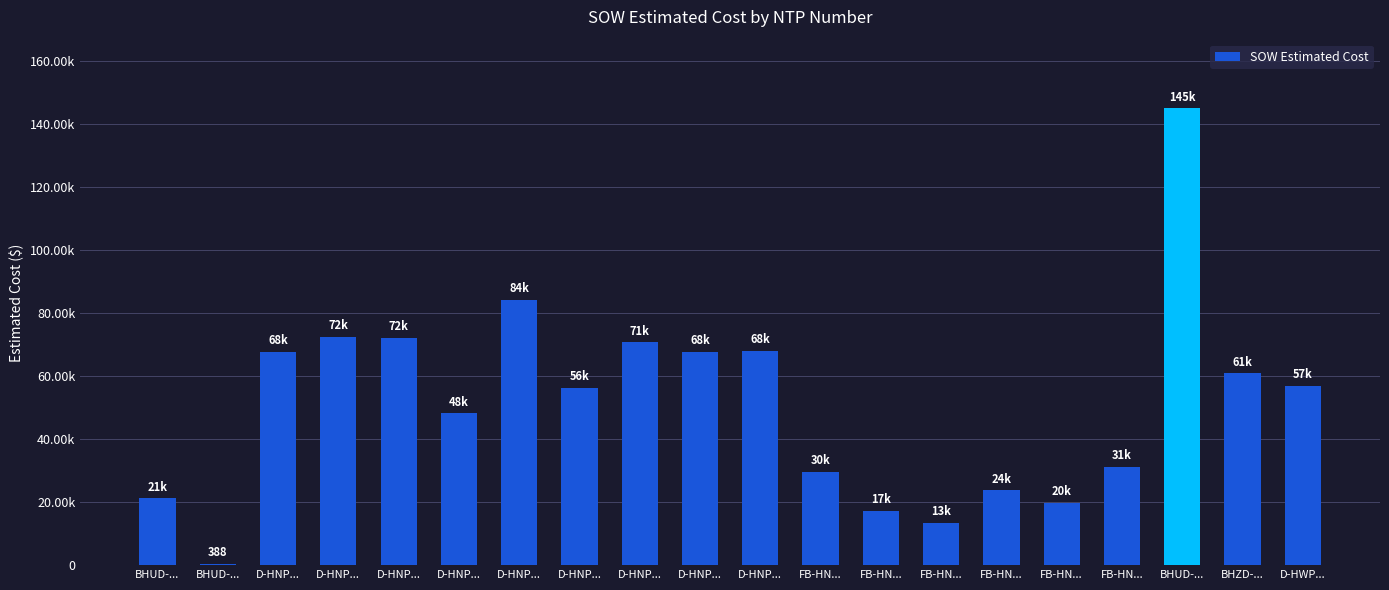

The chart shows a value of 29634.2 at FB-HN.... True or false?

True